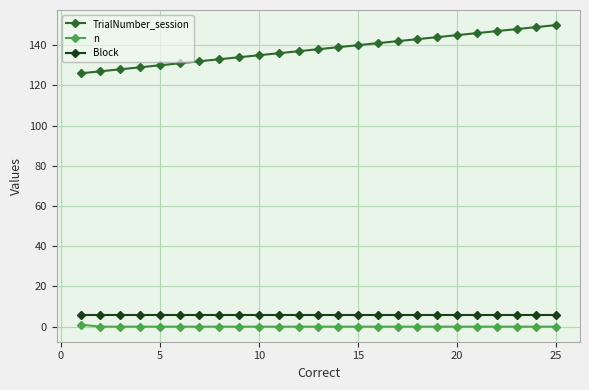

What is the maximum value shown in the chart?

150